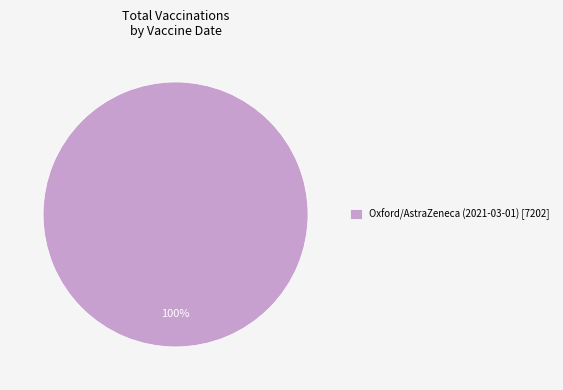

The Oxford/AstraZeneca (2021-03-01) [7202] slice represents 93% of the pie. True or false?

False